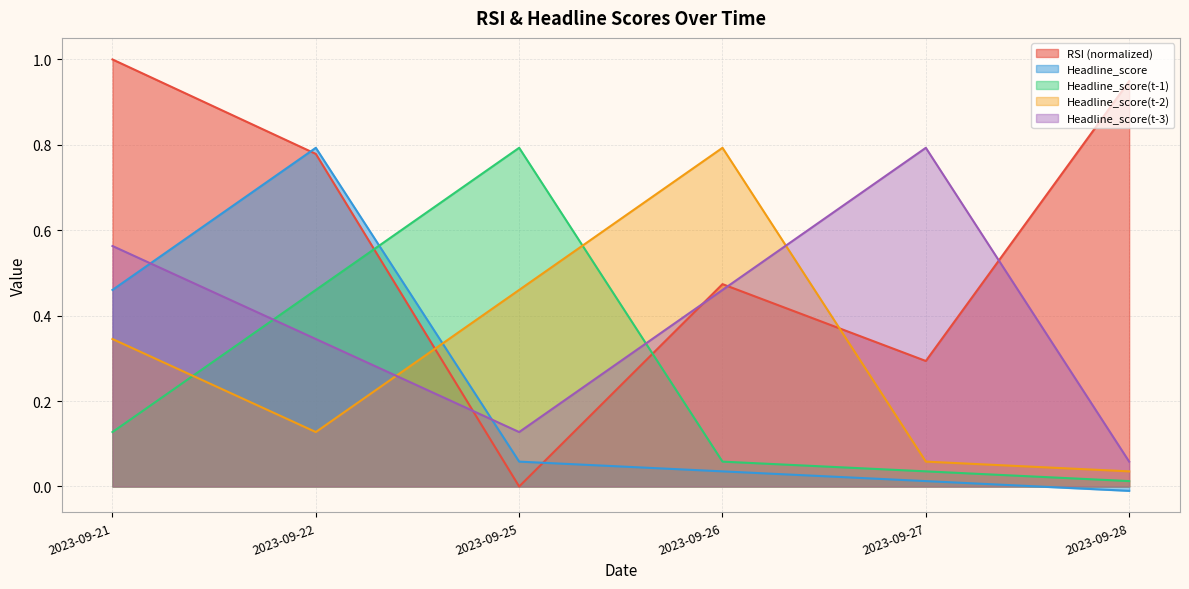

Which series has the largest range (max minus min)?

RSI (normalized)